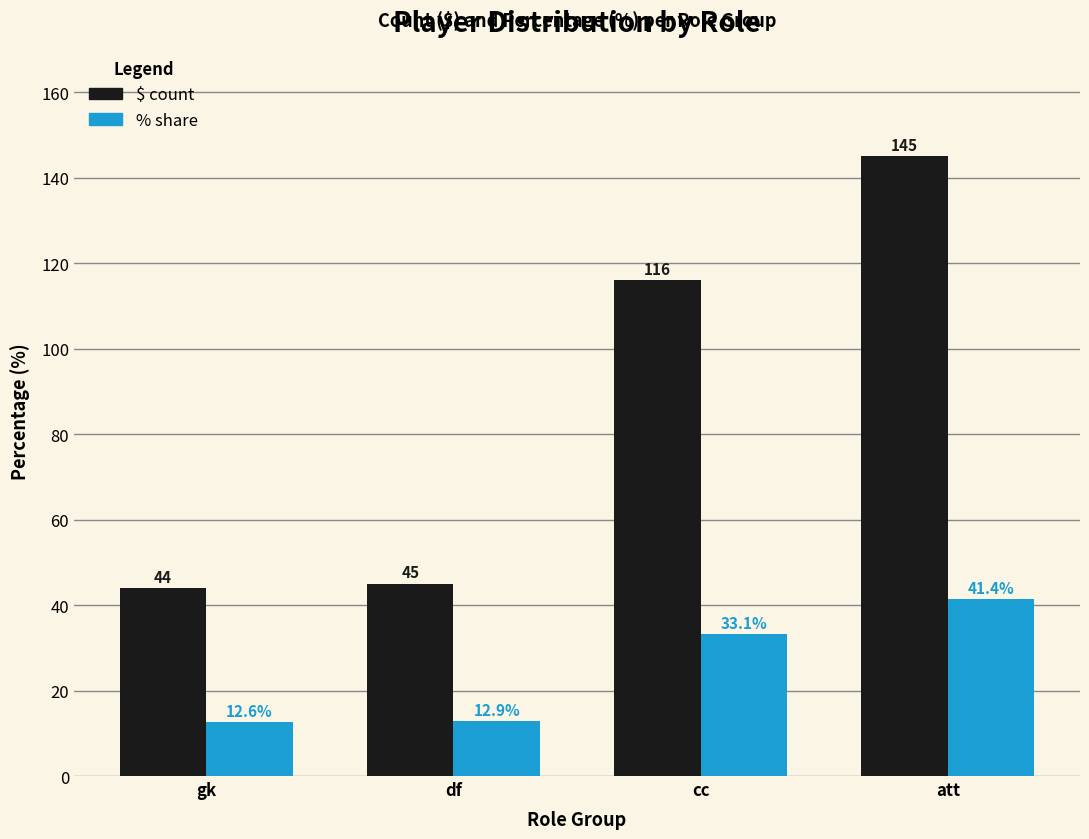

What is the total value across all series at gk?

56.6